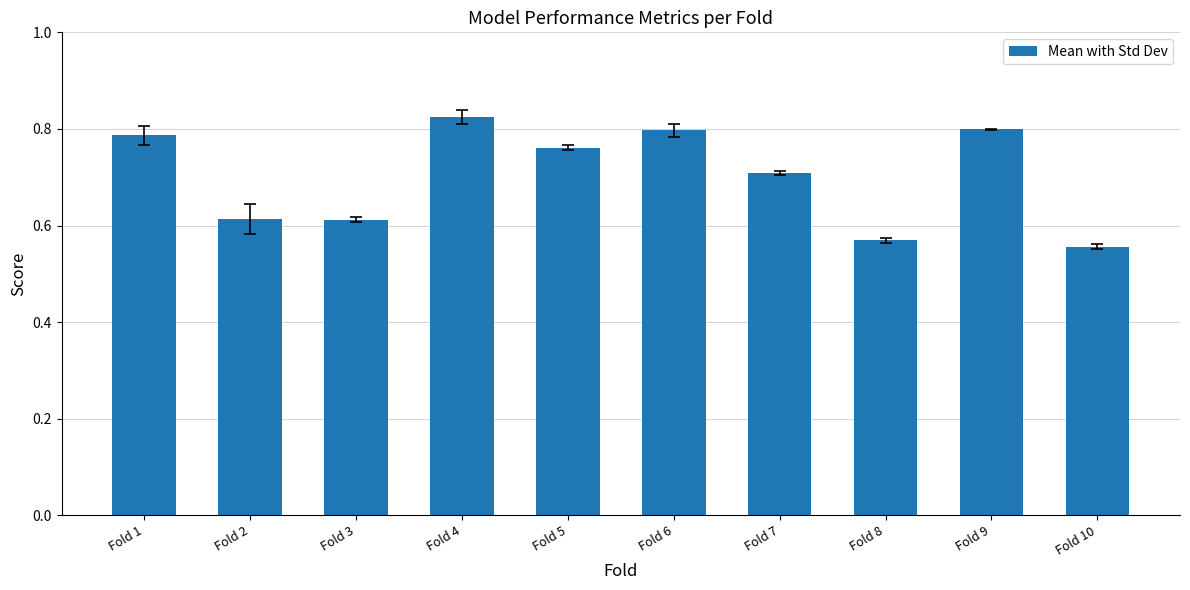

Which has a higher value, Fold 3 or Fold 4?

Fold 4